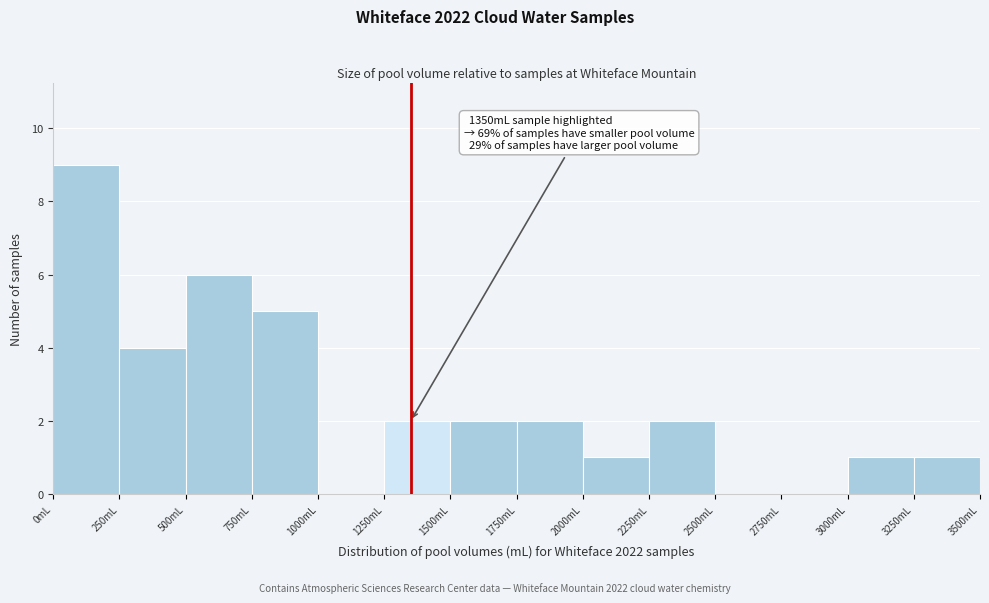

Which range on the x-axis has the tallest bar?

0 to 250